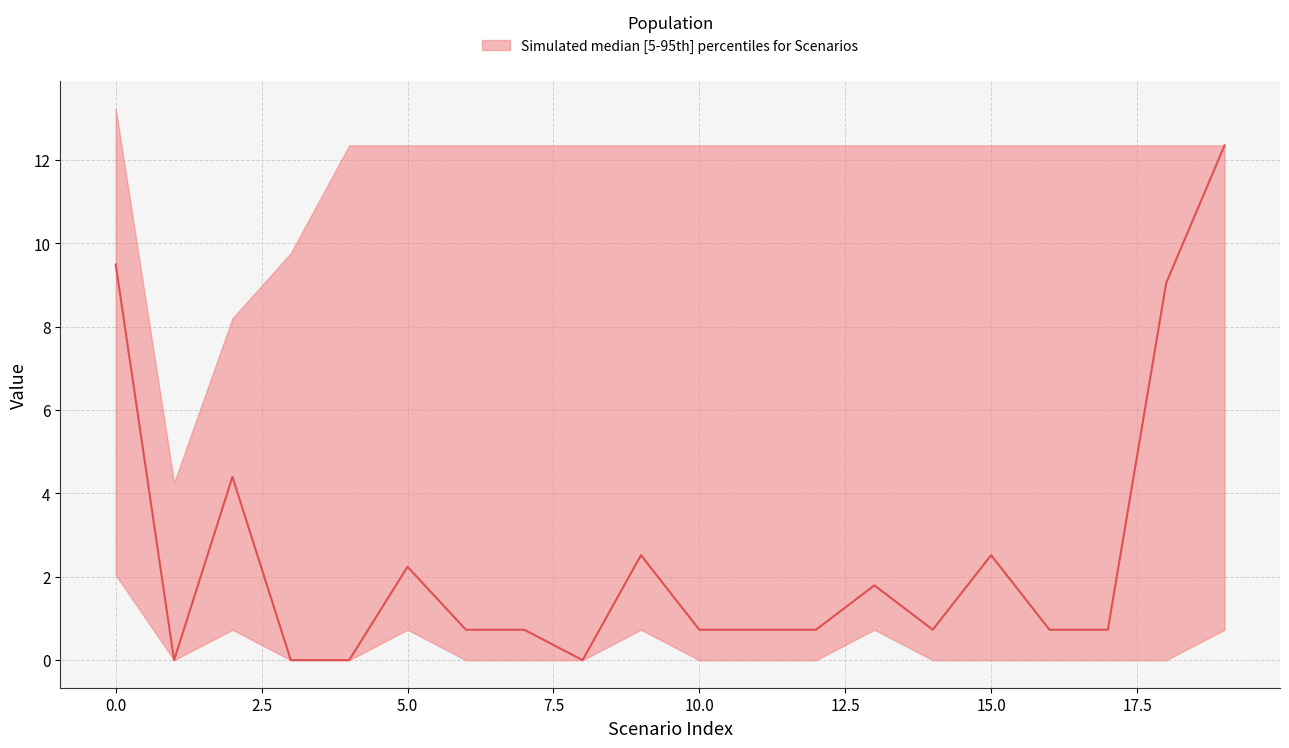

List the series in order of their peak value, highest first.

upper, median, lower